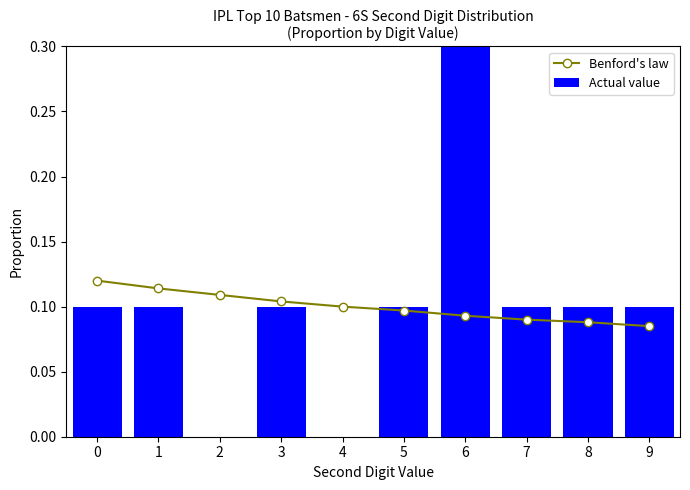

Which series changed the most between 0 and 1?

Benford's law